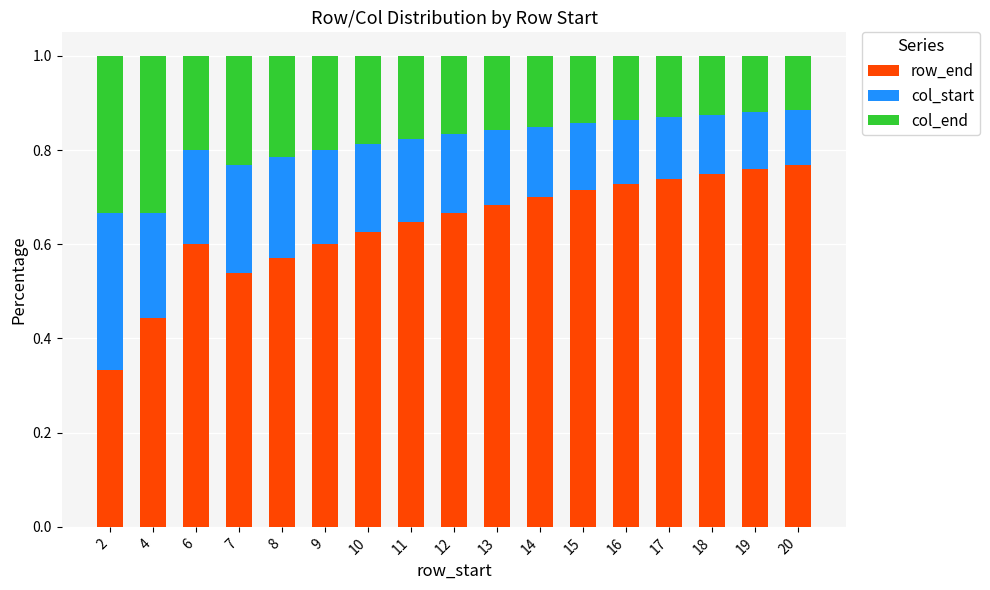

What is the total value across all series at 12?

1.0